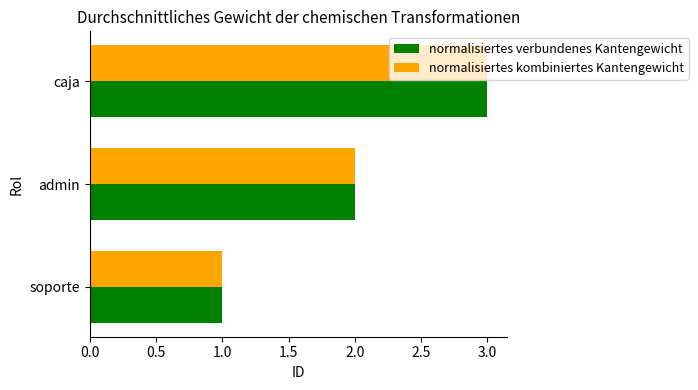

True or false: normalisiertes verbundenes Kantengewicht has a value of 2 at admin.

True